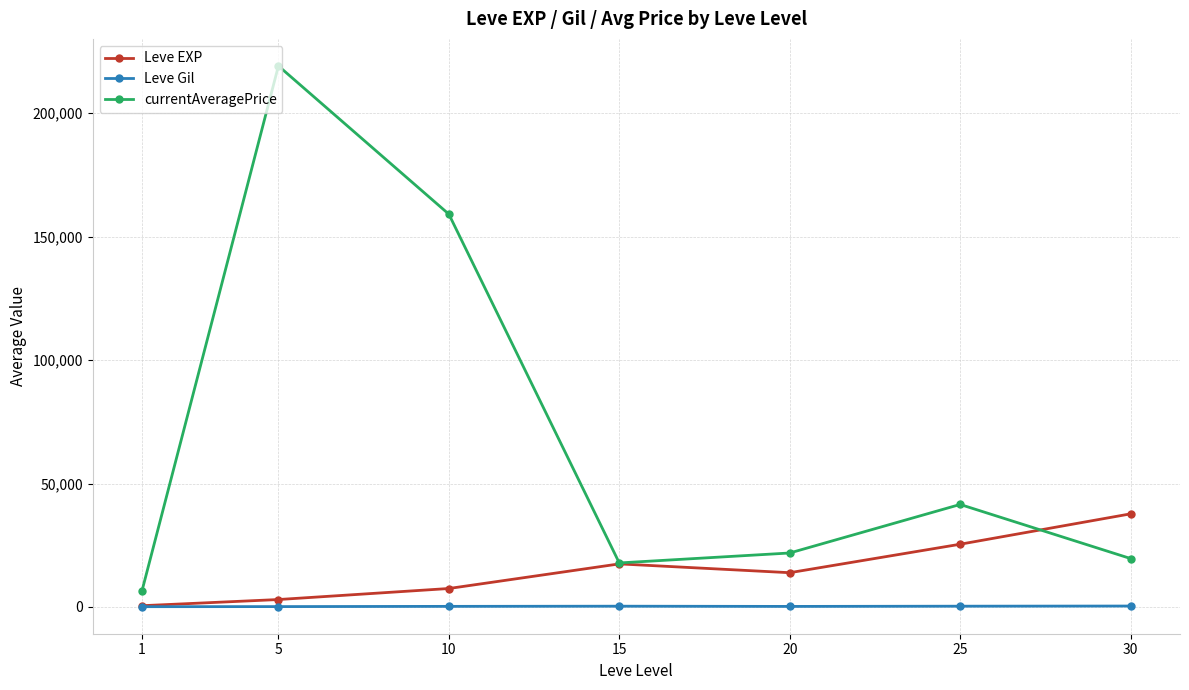

True or false: Leve EXP has more than 2 interior local peaks.

False